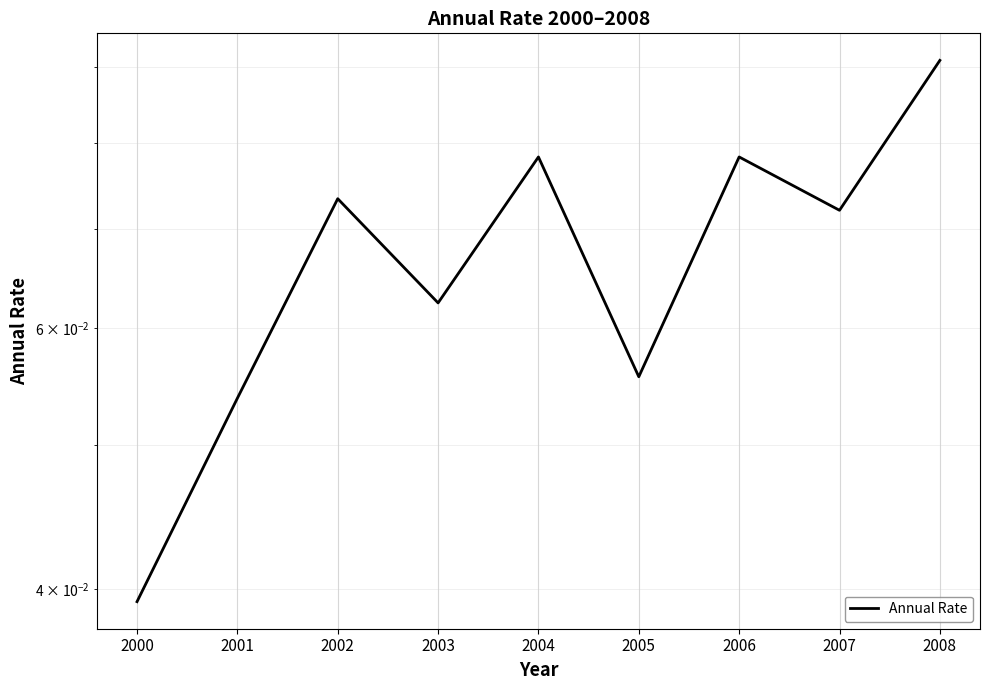

Rank the categories by value from highest to lowest.

2008, 2006, 2004, 2002, 2007, 2003, 2005, 2001, 2000